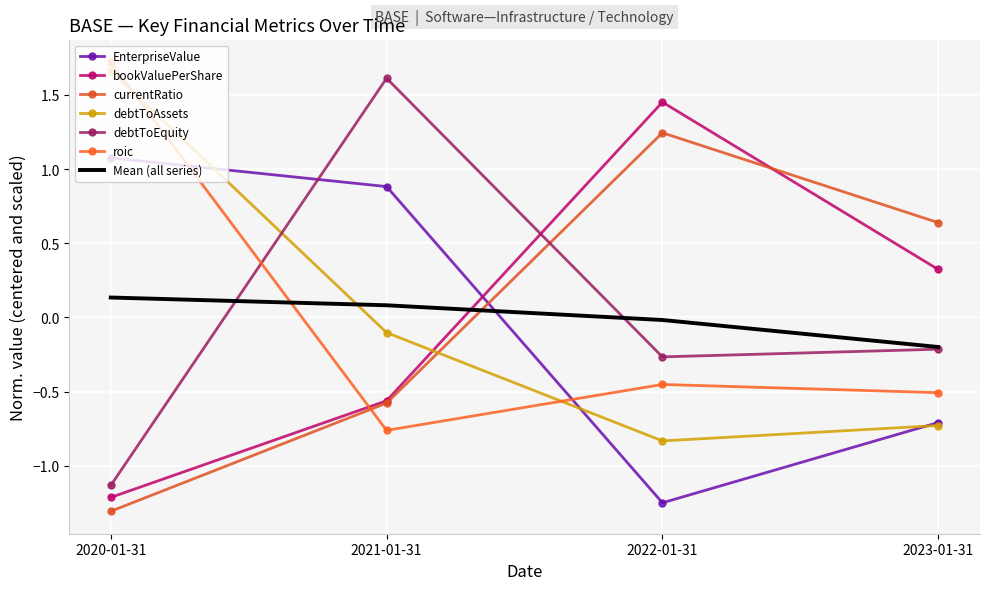

Which series changed the most between 2020-01-31 and 2022-01-31?

bookValuePerShare